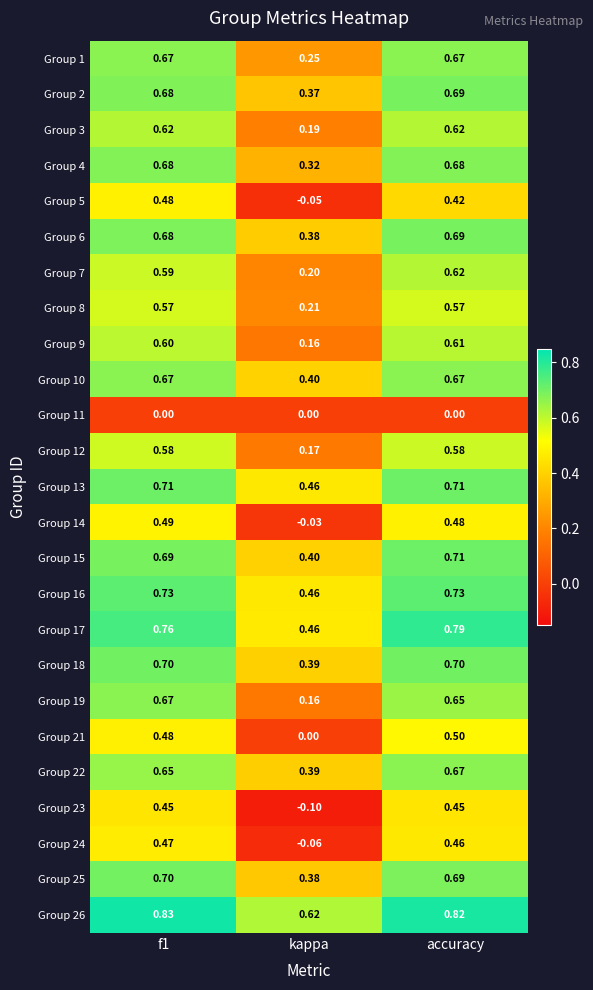

How many positive values does the Group 21 series have?

2